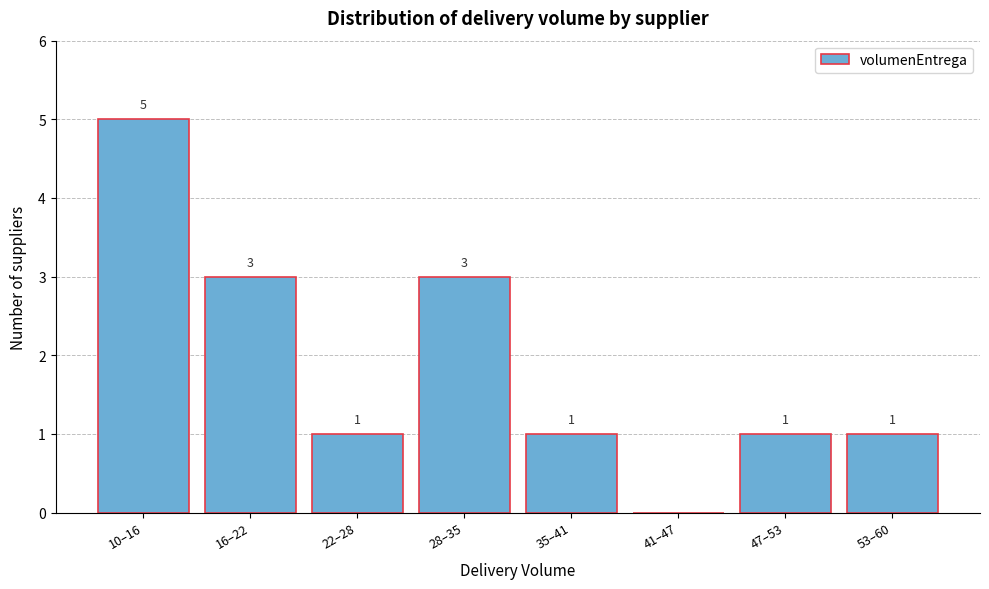

Reading left to right, transcribe all the data shown in this chart.

10–16=5	16–22=3	22–28=1	28–35=3	35–41=1	41–47=0	47–53=1	53–60=1